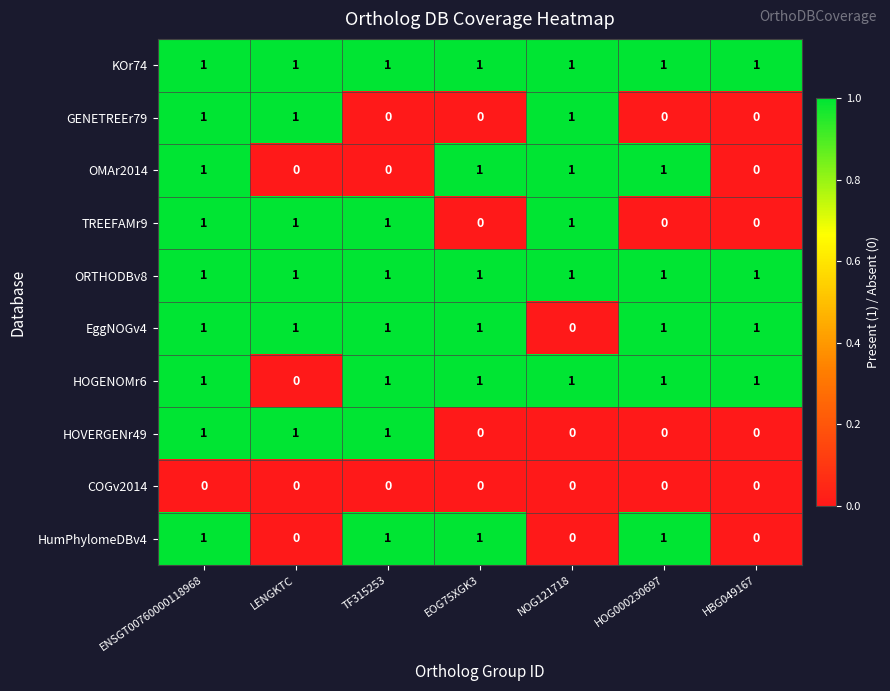

True or false: HumPhylomeDBv4 has a value of 0 at HBG049167.

True